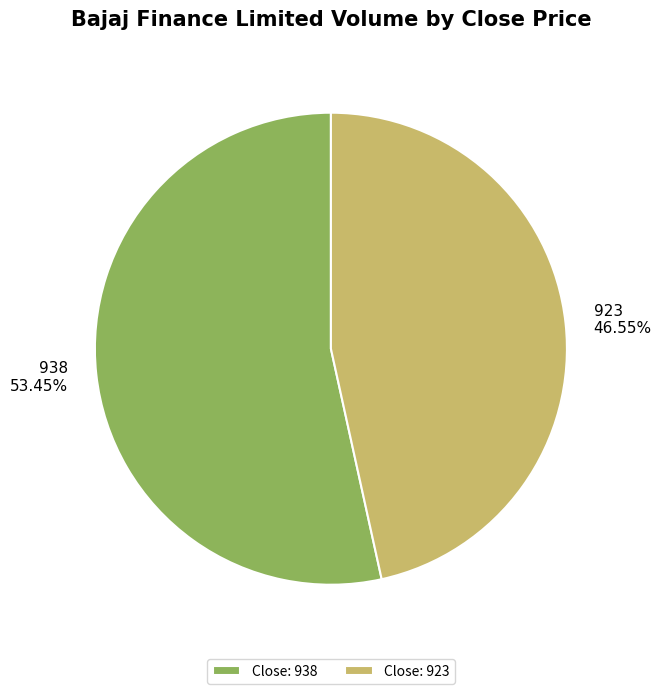

How many slices are in this pie chart?

2